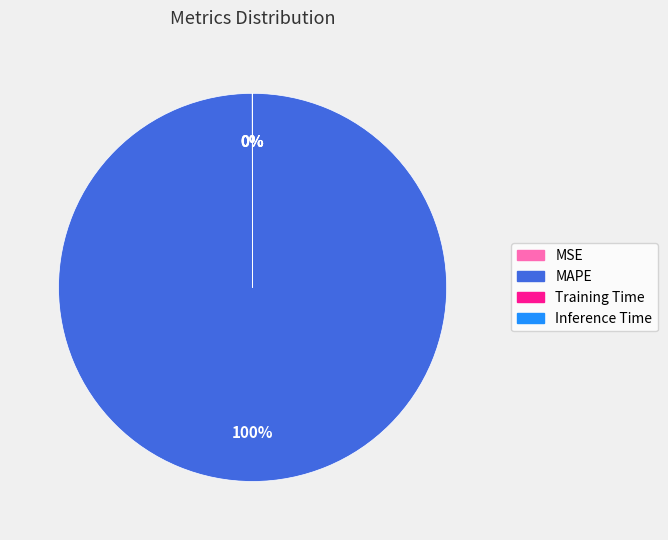

What is the largest slice in the pie chart?

MAPE